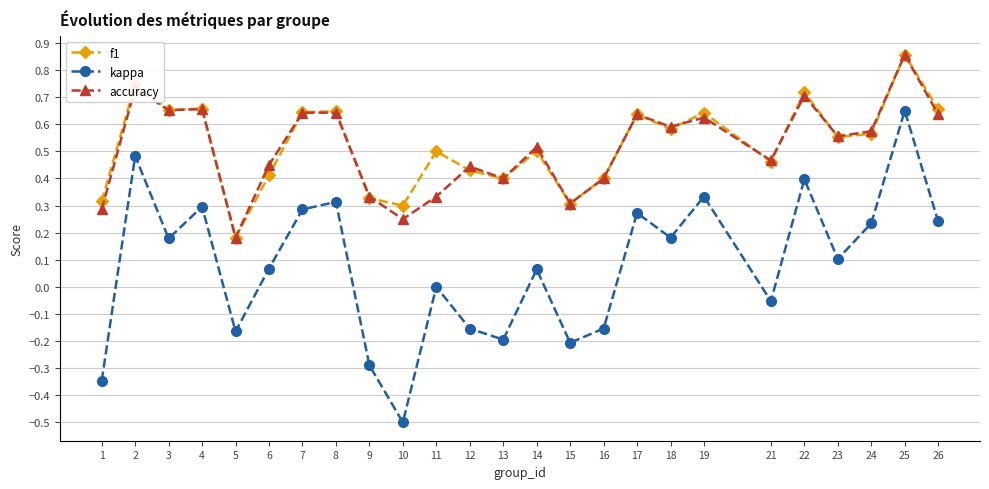

How many series are shown in this chart?

3